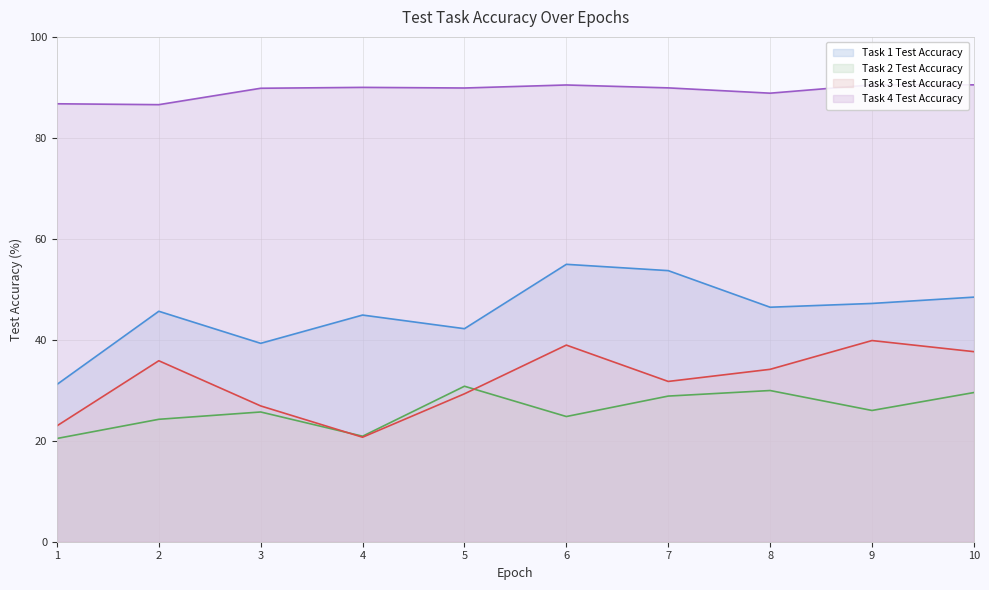

True or false: Task 1 Test Accuracy and Task 4 Test Accuracy cross at least once.

False